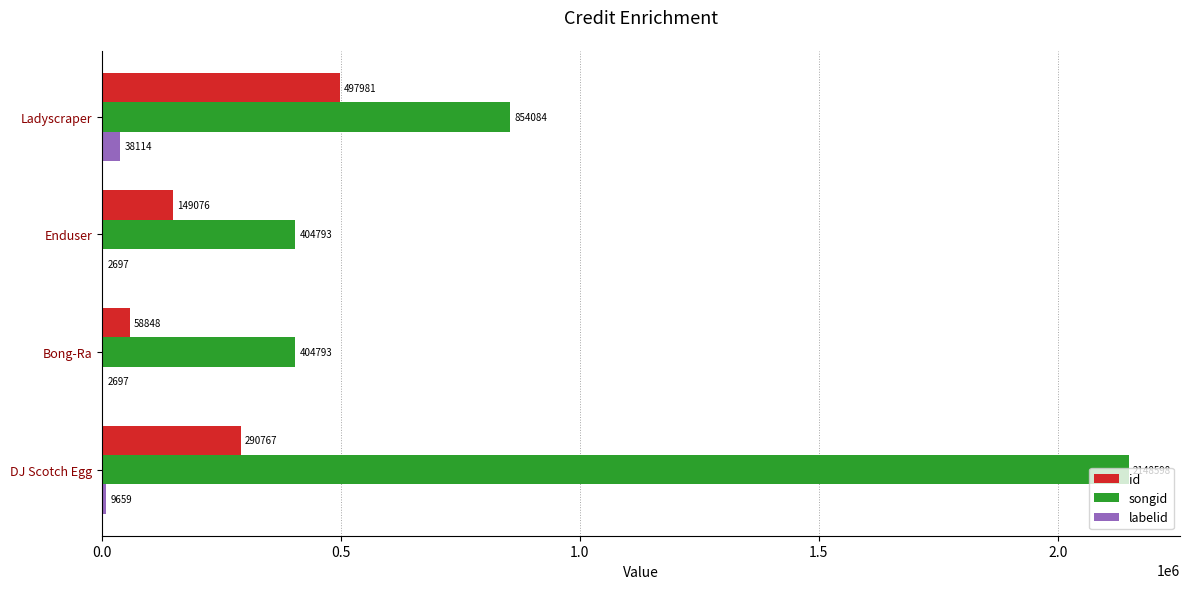

Between Bong-Ra and Ladyscraper, which series saw the biggest shift?

songid